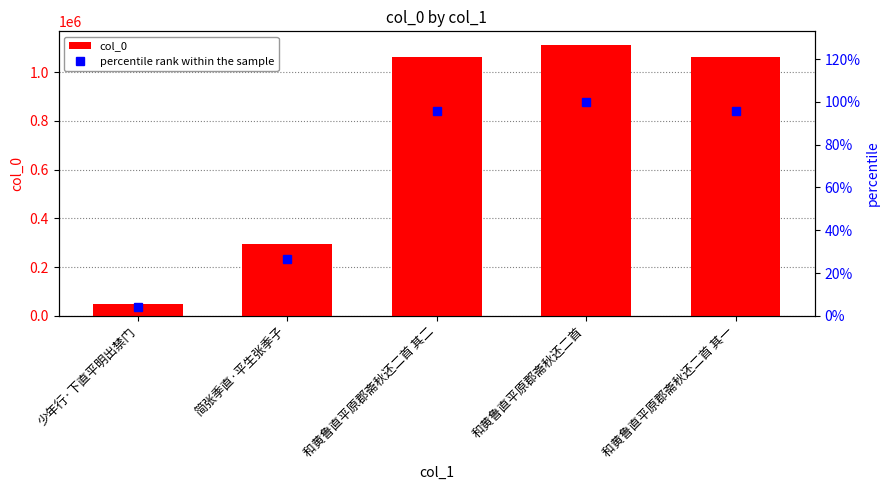

What is the label of the 1st bar from the left?

少年行·下直平明出禁门